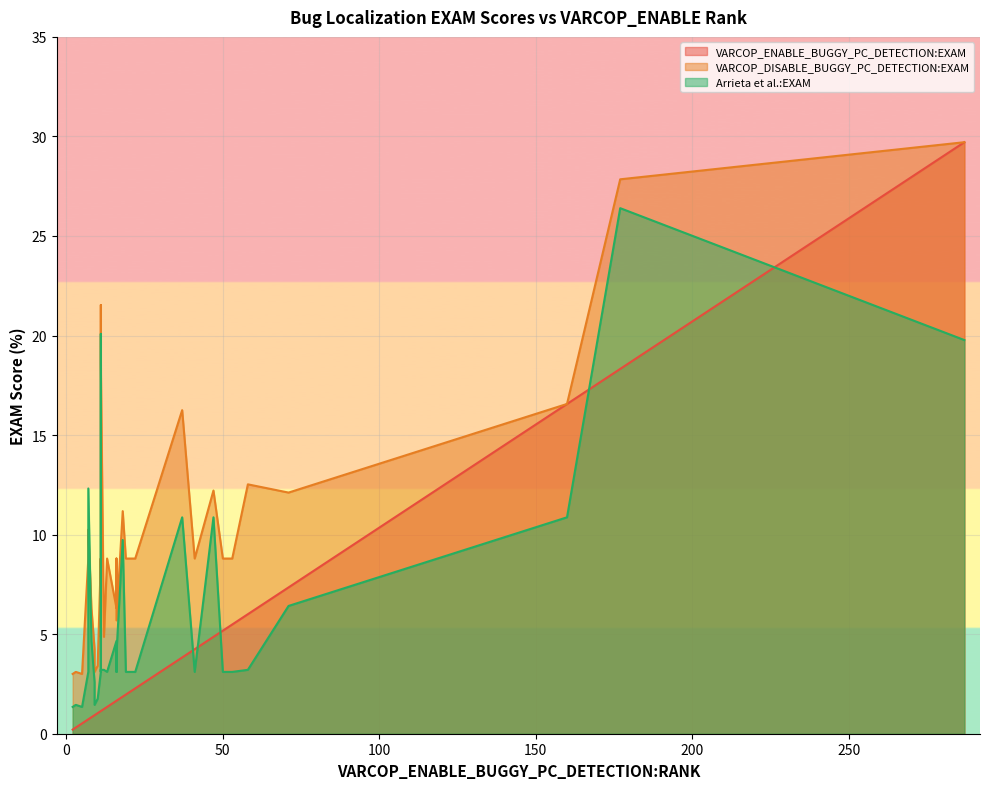

The VARCOP_ENABLE_BUGGY_PC_DETECTION:EXAM series shows 7.9 at 1. True or false?

False